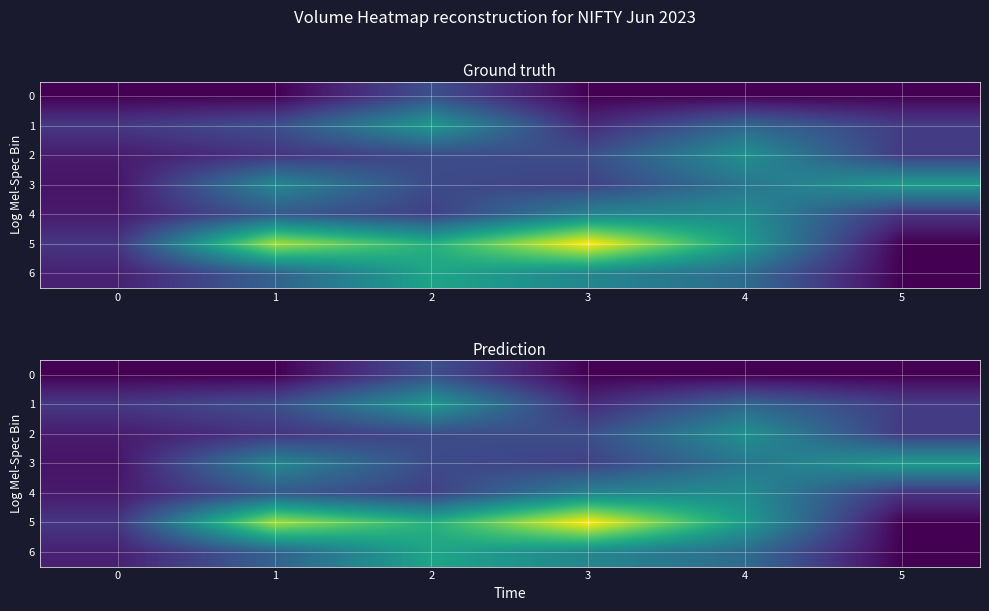

Which series has the largest range (max minus min)?

5